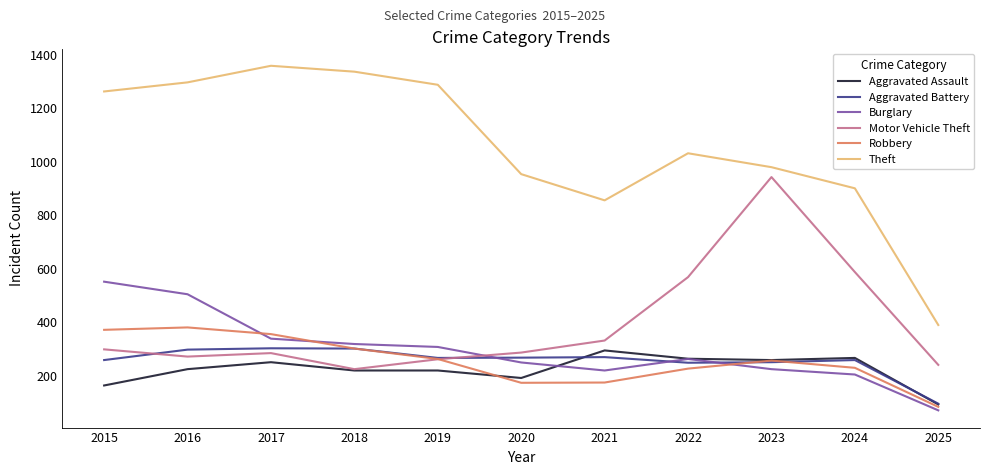

Is it true that Motor Vehicle Theft equals 225 at 2018?

True